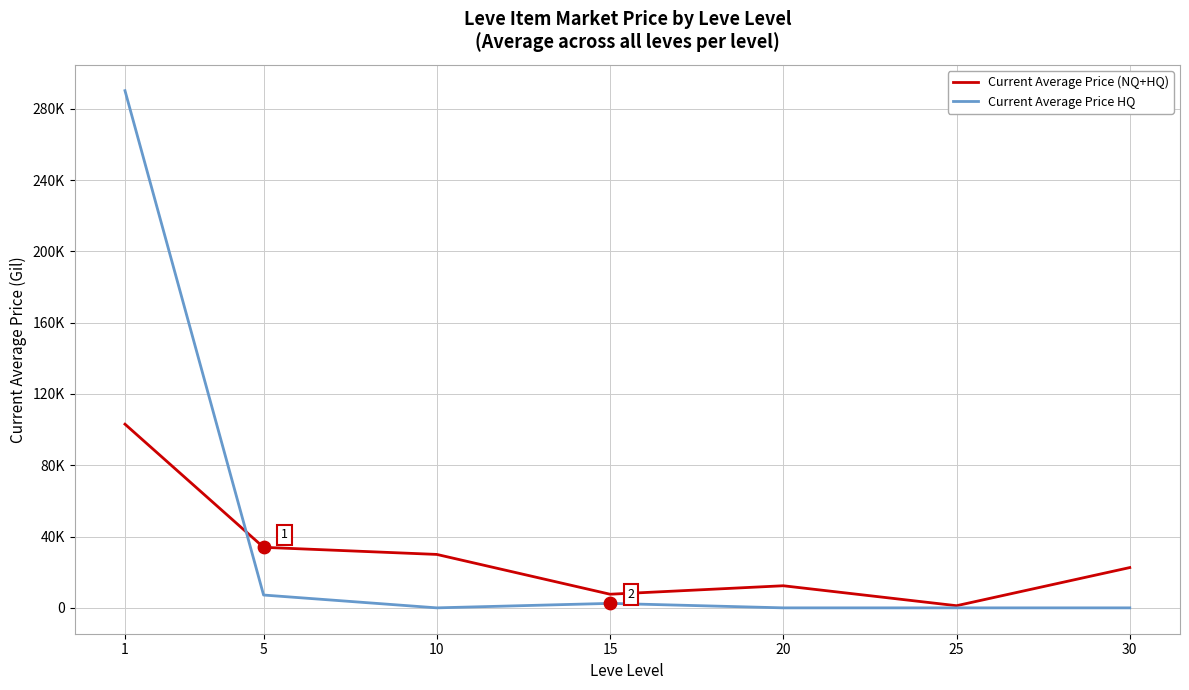

Is the value of Current Average Price (NQ+HQ) at 30 greater than the value of Current Average Price HQ at 15?

Yes